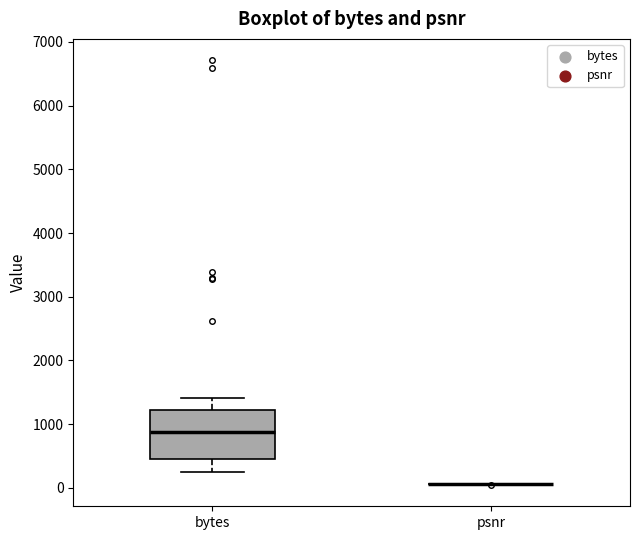

Reading left to right, read every box against the y-axis: the position of its median line, the range the box covers, and the ends of its whiskers. The values are not printed on the chart, so give them approximately, as read against the axis.

bytes: median 900, box 500 to 1200, whiskers 300 to 1400
psnr: box collapsed to a line at 100, whiskers 0 to 100